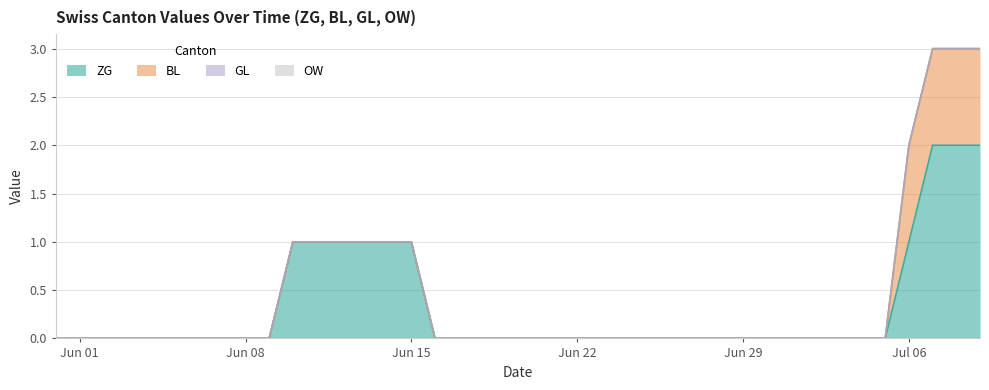

Count the number of categories in the chart.

40